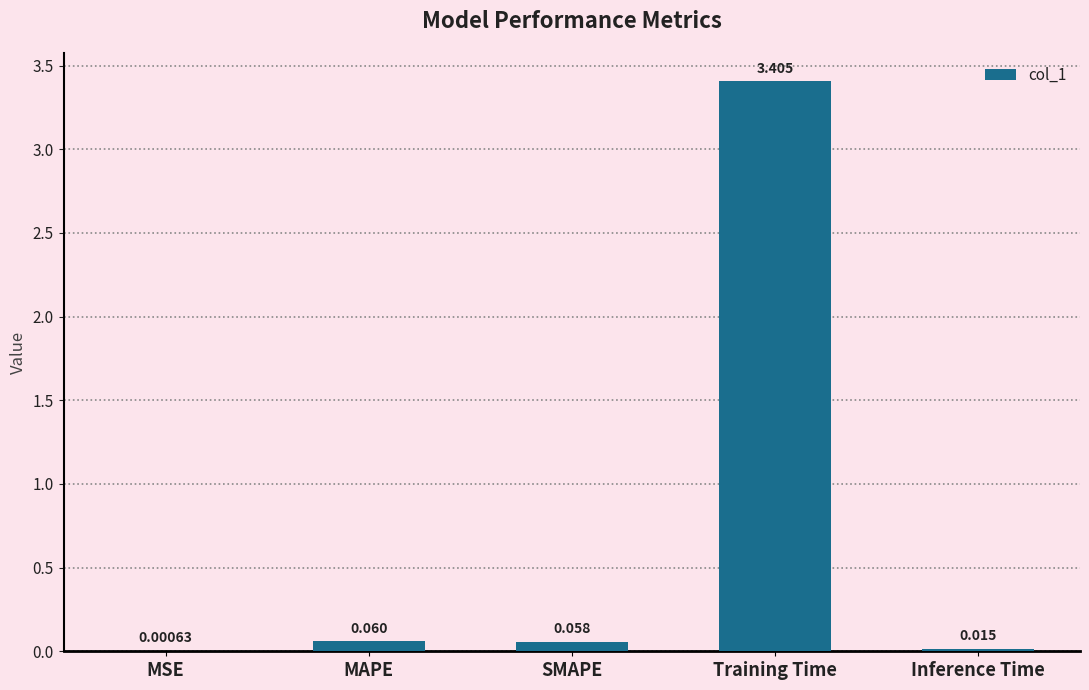

Which has a higher value, Inference Time or SMAPE?

SMAPE